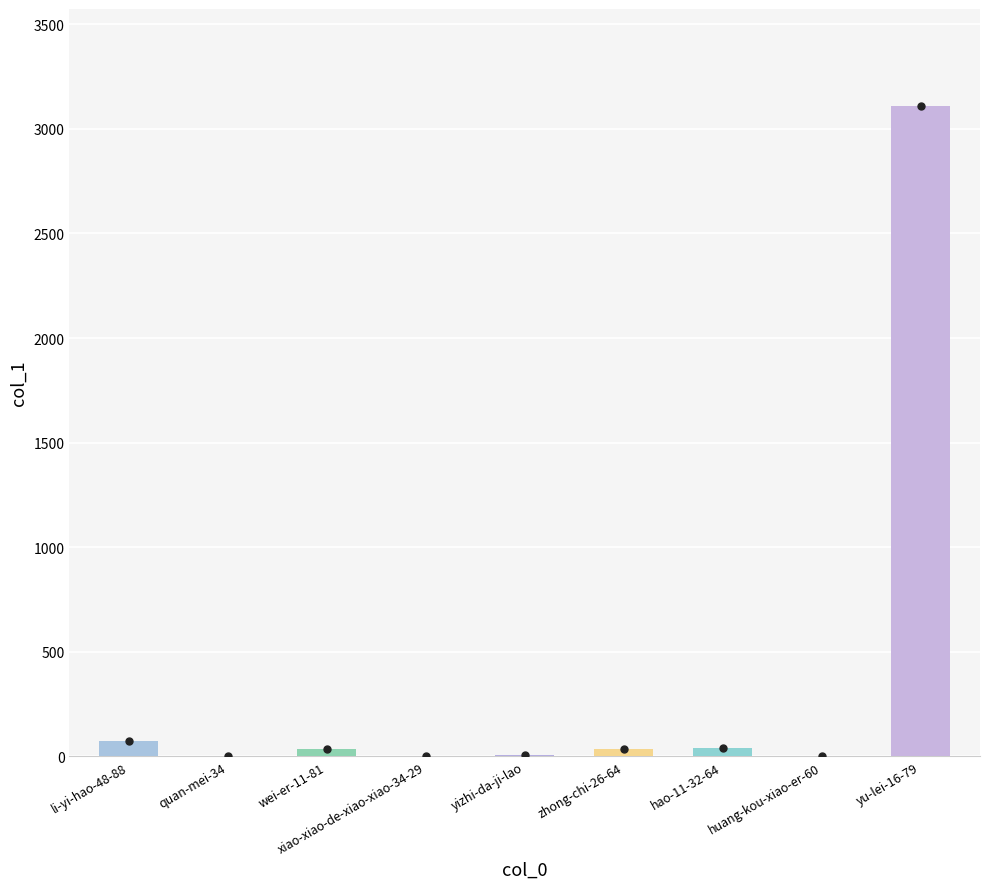

At which label is the value closest to 1553?

li-yi-hao-48-88